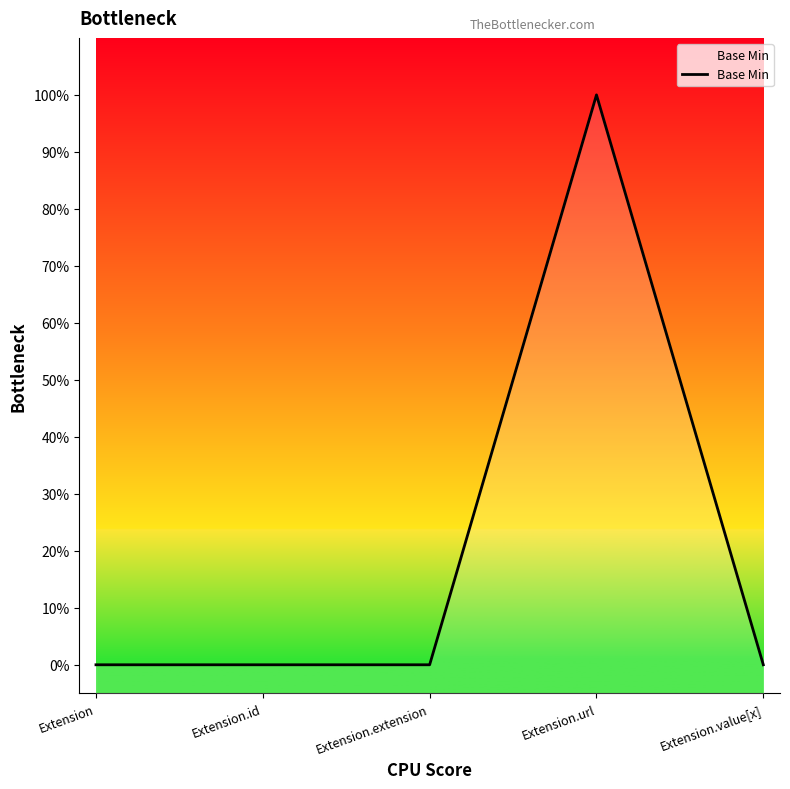

How many points are higher than both their immediate neighbors (excluding endpoints)?

1